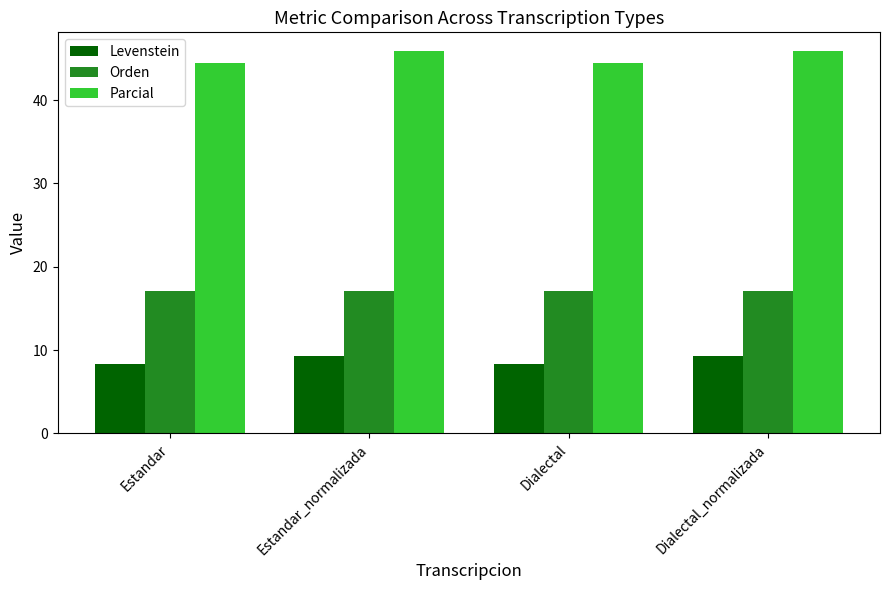

What is the minimum value for Orden?

17.0